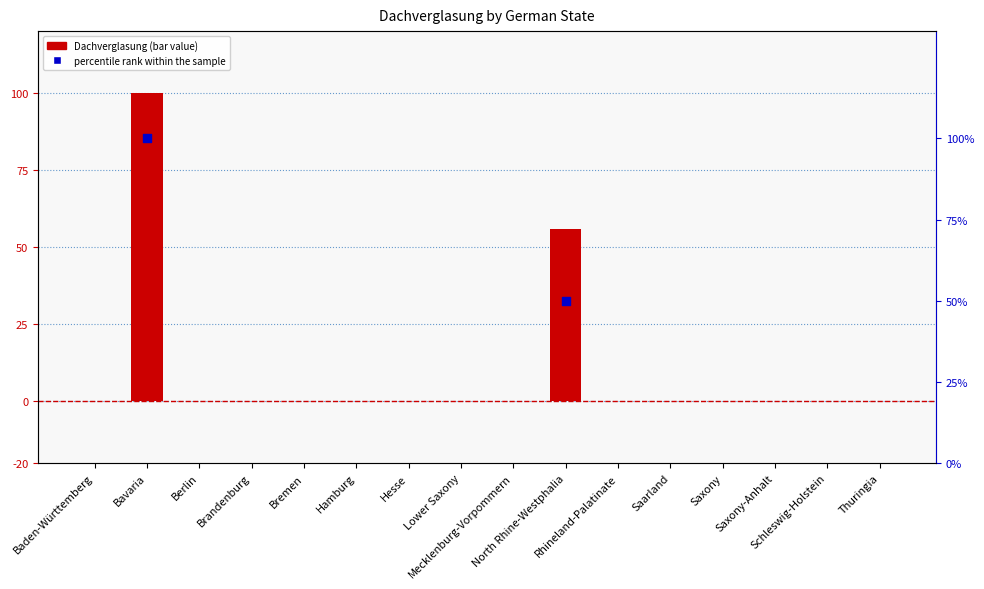

Between Bremen and Bavaria, which is larger?

Bavaria